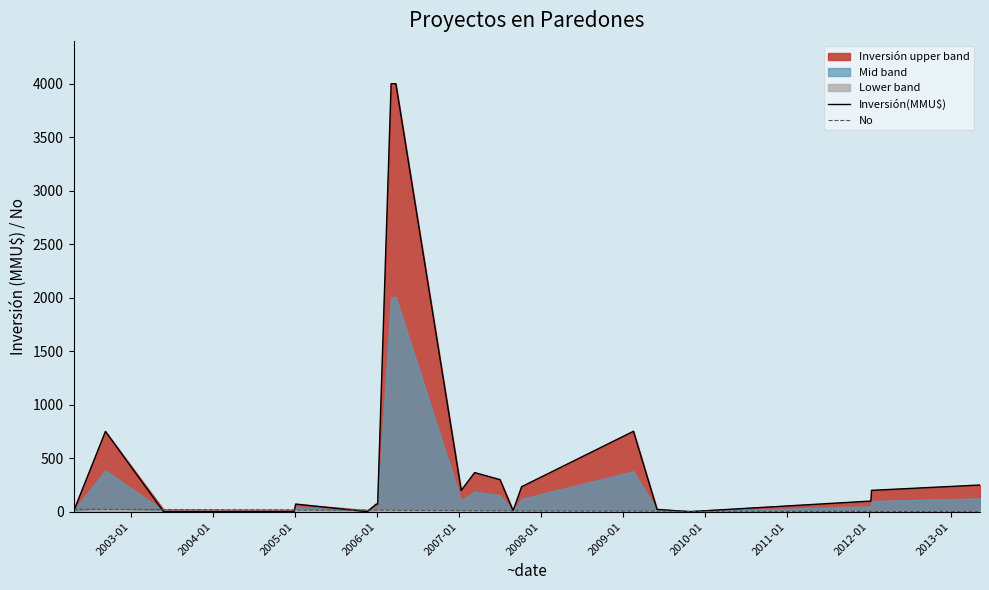

What is the maximum value for Inversión(MMU$)?

4000